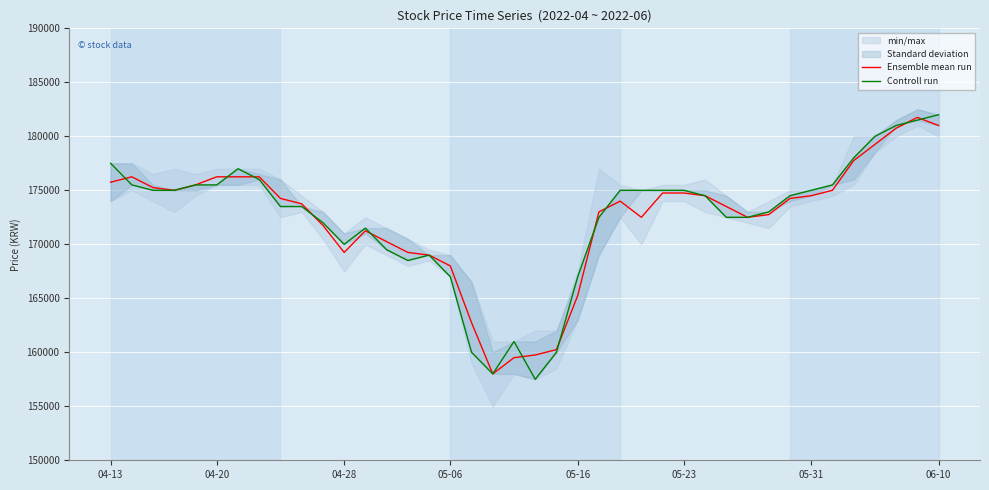

Count the number of categories in the chart.

40